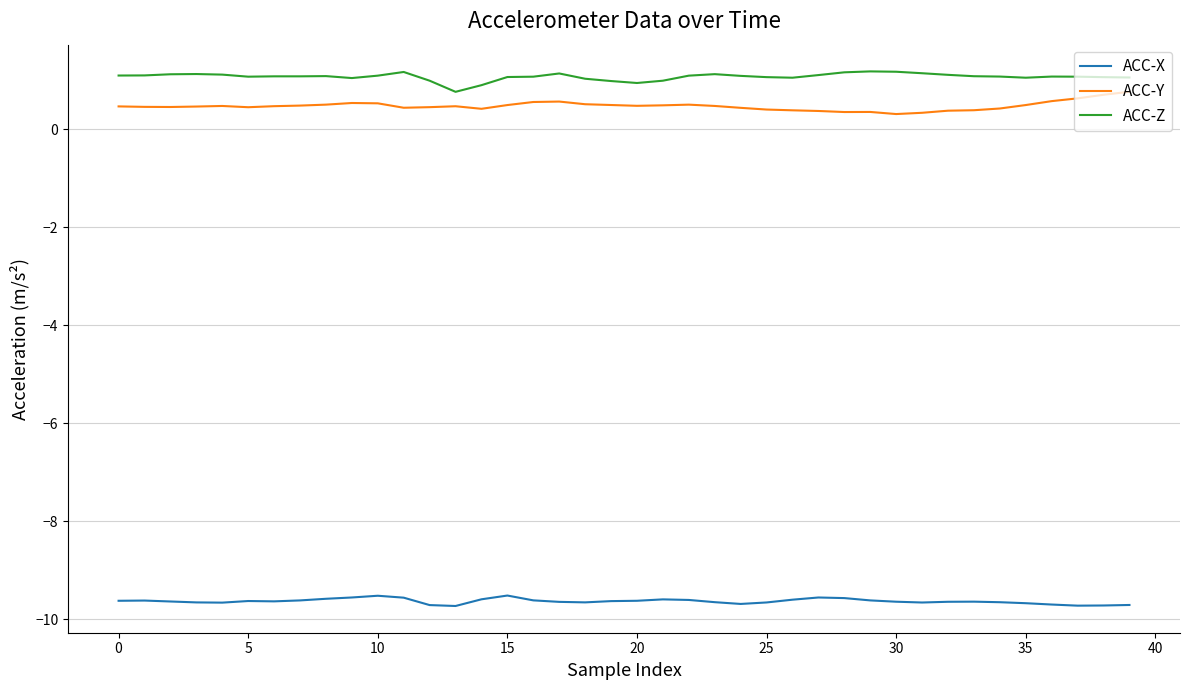

What is the lowest value of the ACC-Y series?

0.3